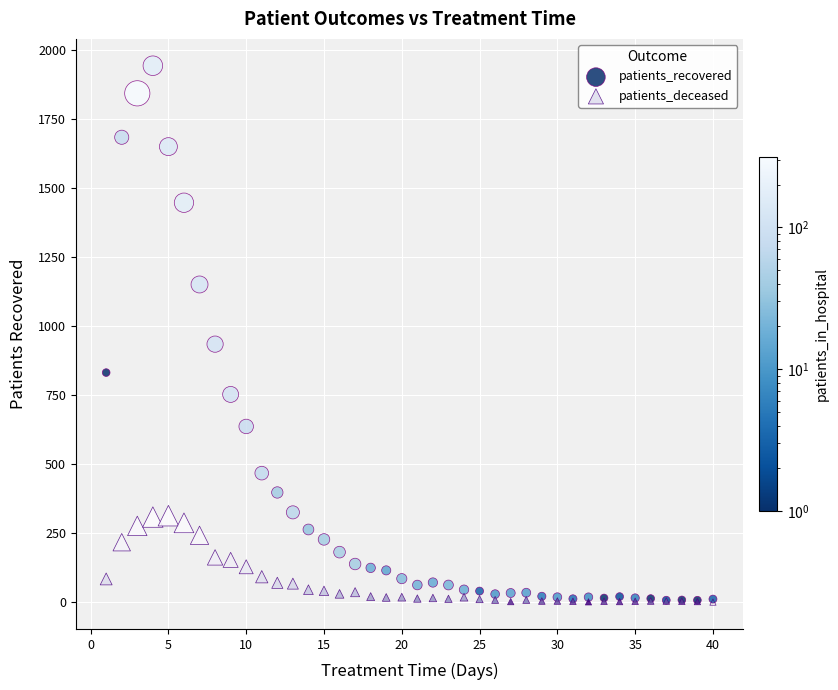

Across all series, what Y value is closest to 971?

934